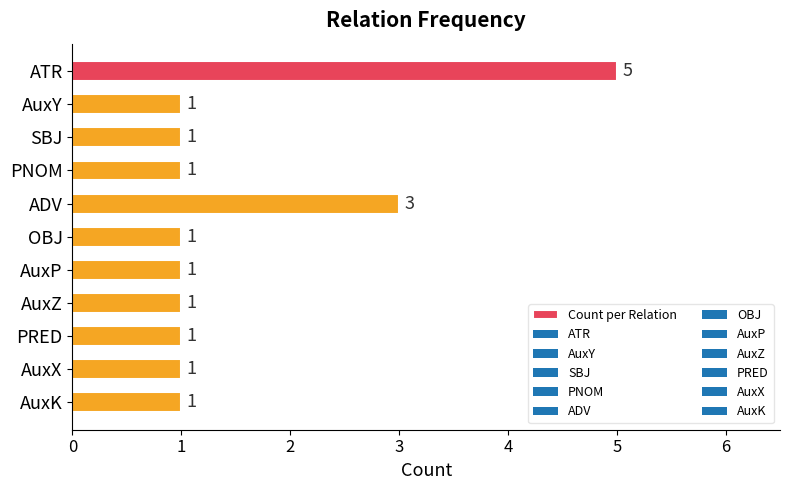

The chart shows a value of 0 at OBJ. True or false?

False